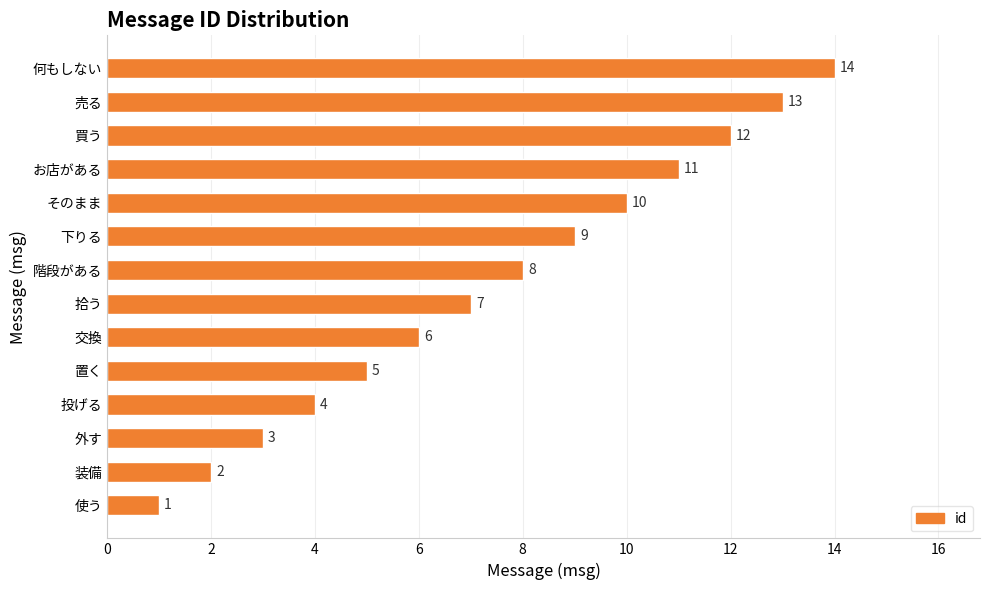

What is the greatest value displayed?

14